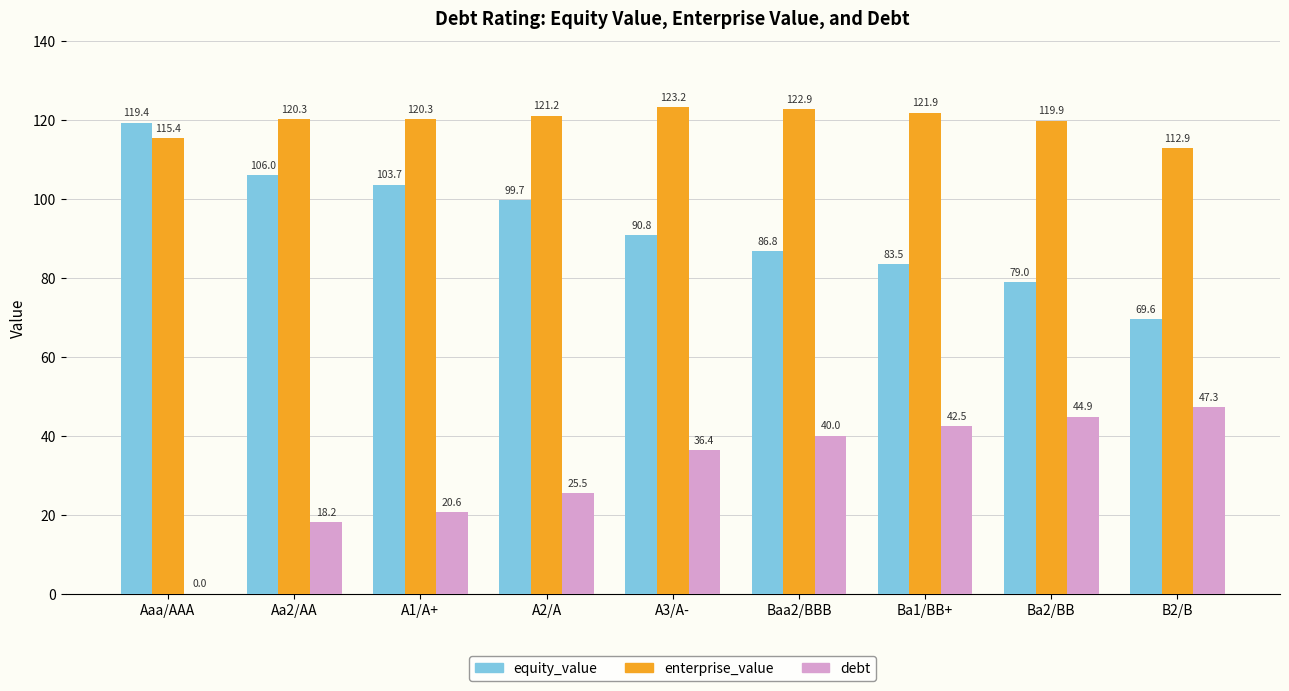

Count the number of categories in the chart.

9